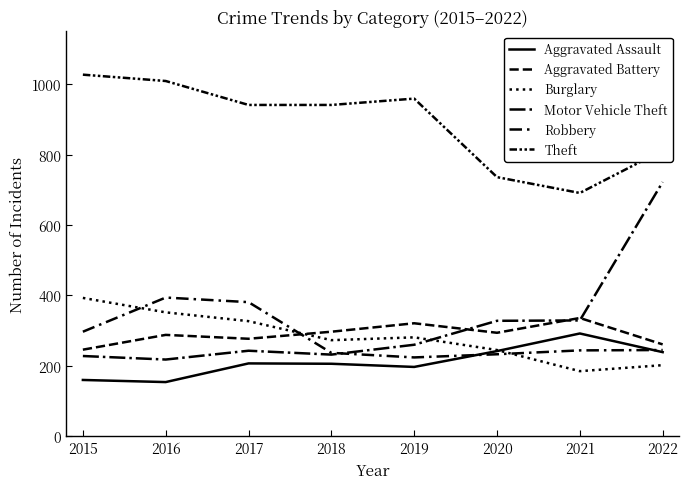

The value of Burglary at 2022 is 63. True or false?

False